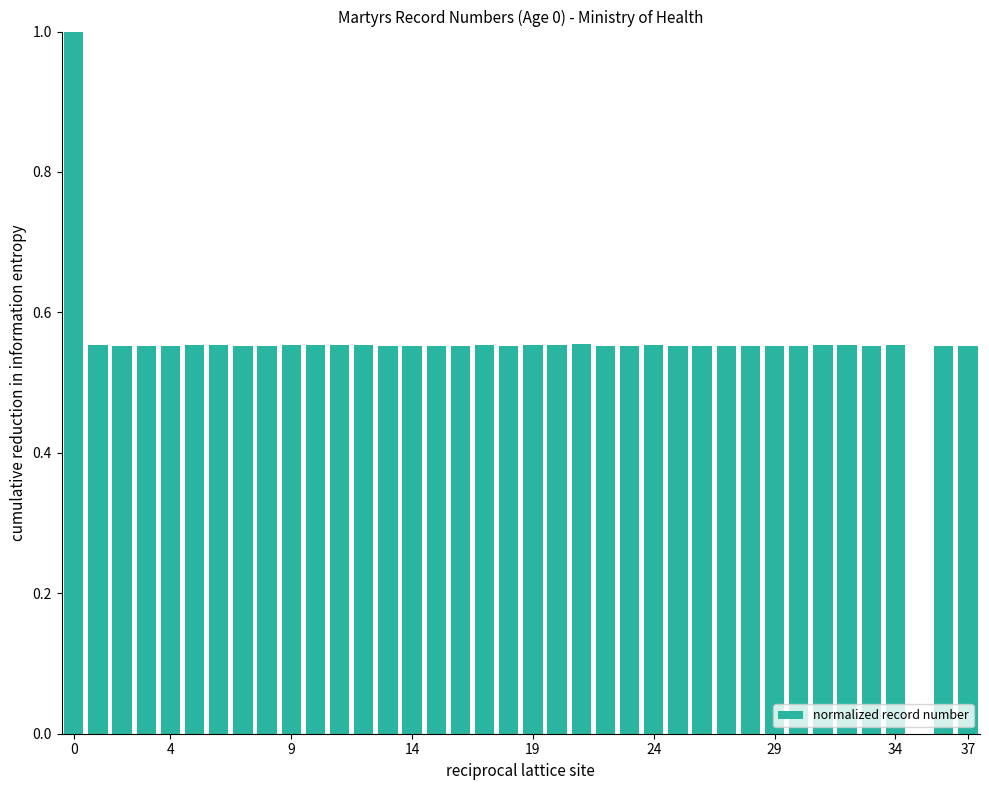

What is the maximum value shown in the chart?

1.0